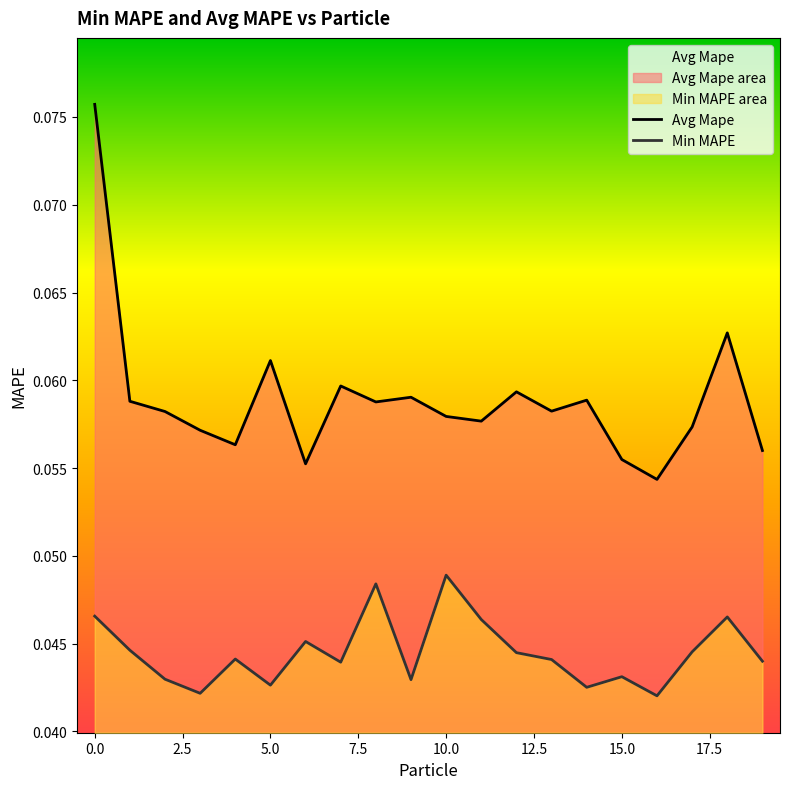

List the labels in order of Min MAPE value, largest first.

10, 8, 0, 18, 11, 6, 1, 17, 12, 4, 13, 19, 7, 15, 2, 9, 5, 14, 3, 16